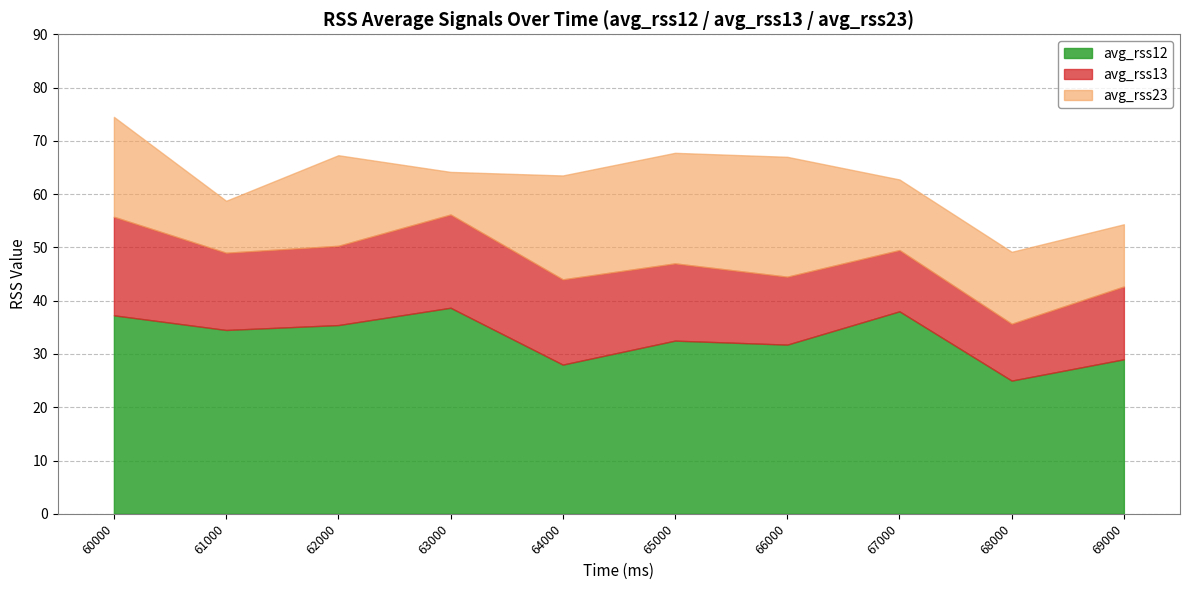

What is the difference between the maximum and minimum values in the avg_rss13 series?

7.8